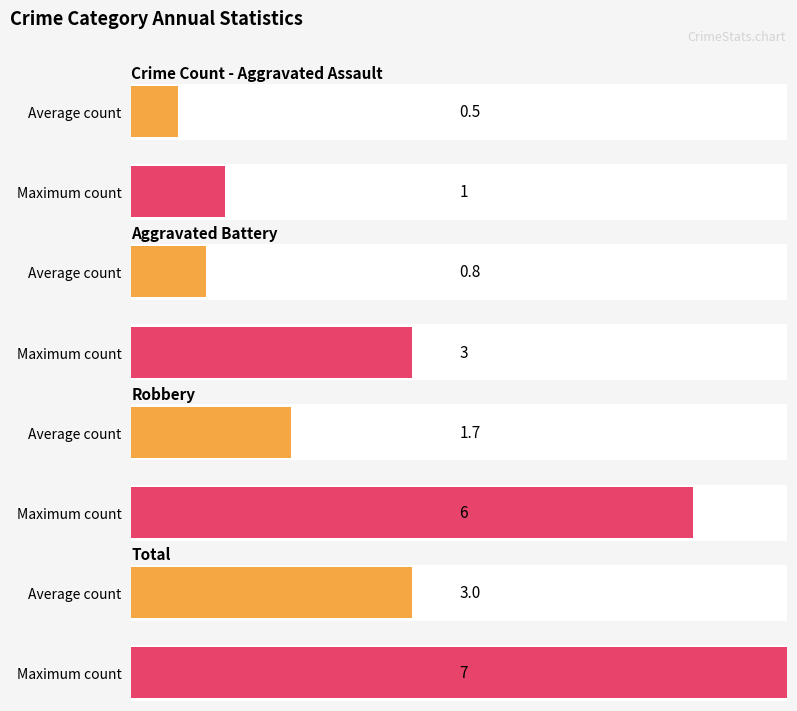

What is the value of the Total bar at the 4th from the left?

3